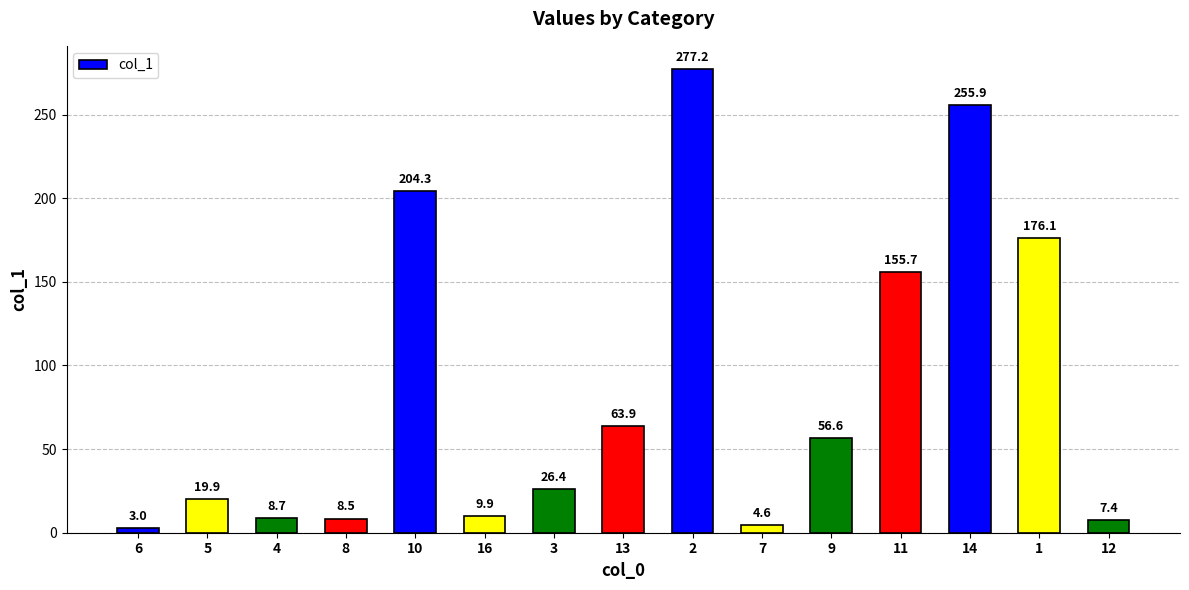

Rank the categories by value from lowest to highest.

6, 7, 12, 8, 4, 16, 5, 3, 9, 13, 11, 1, 10, 14, 2